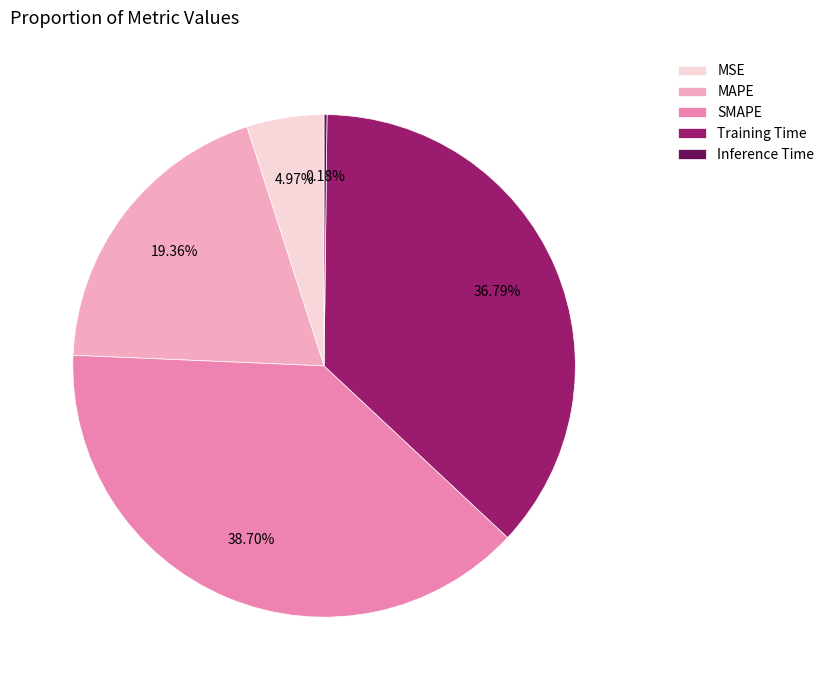

To the nearest percent, what percentage of the pie is MSE?

5%